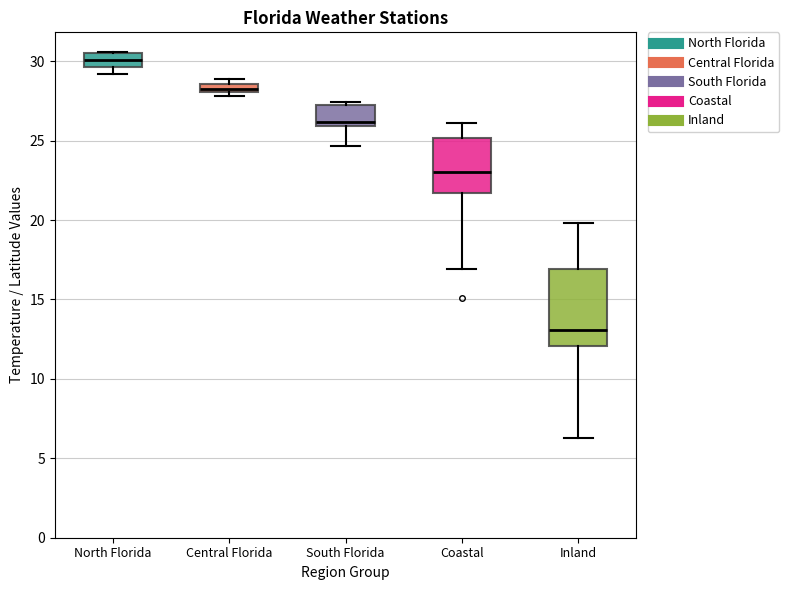

Which box is the tallest, from its lower edge to its upper edge?

Inland